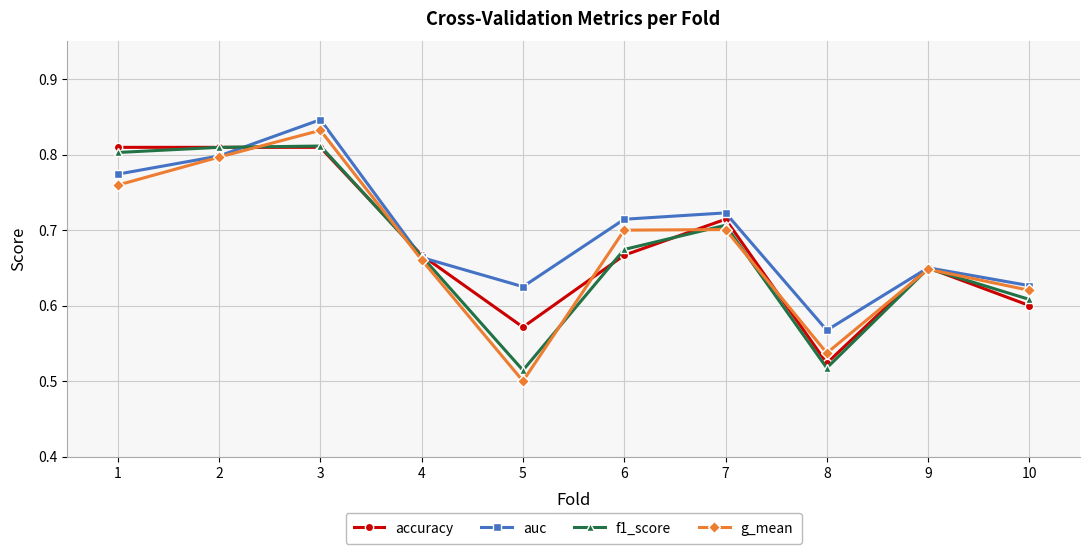

Which category has the highest value across all series?

3